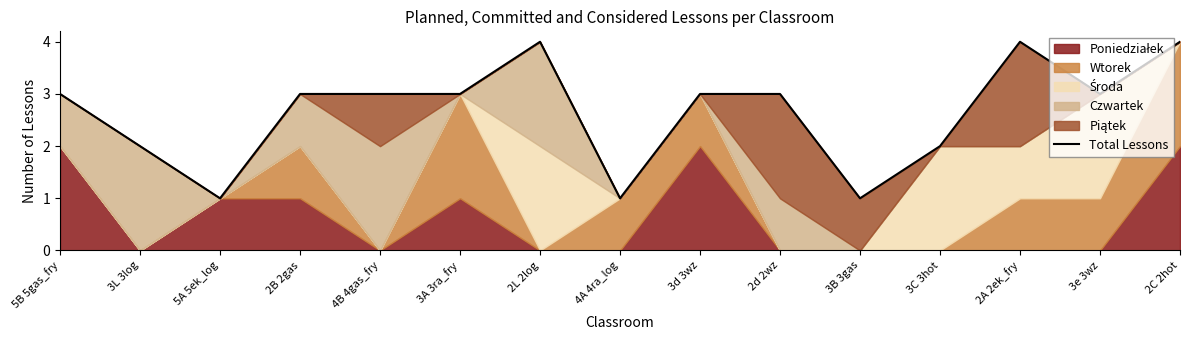

At which category does the data reach its first local peak?

2L 2log